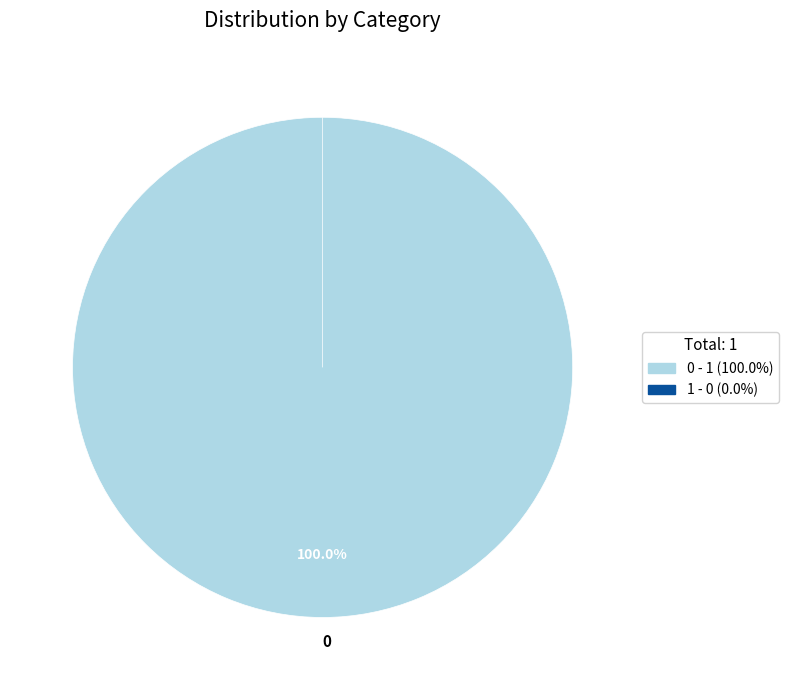

Is there any slice that represents more than half of the pie?

Yes